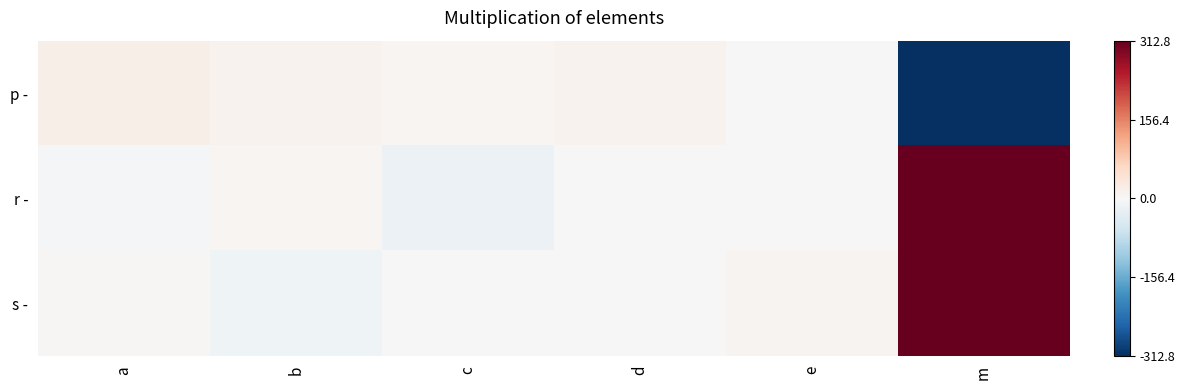

How many series are shown in this chart?

3